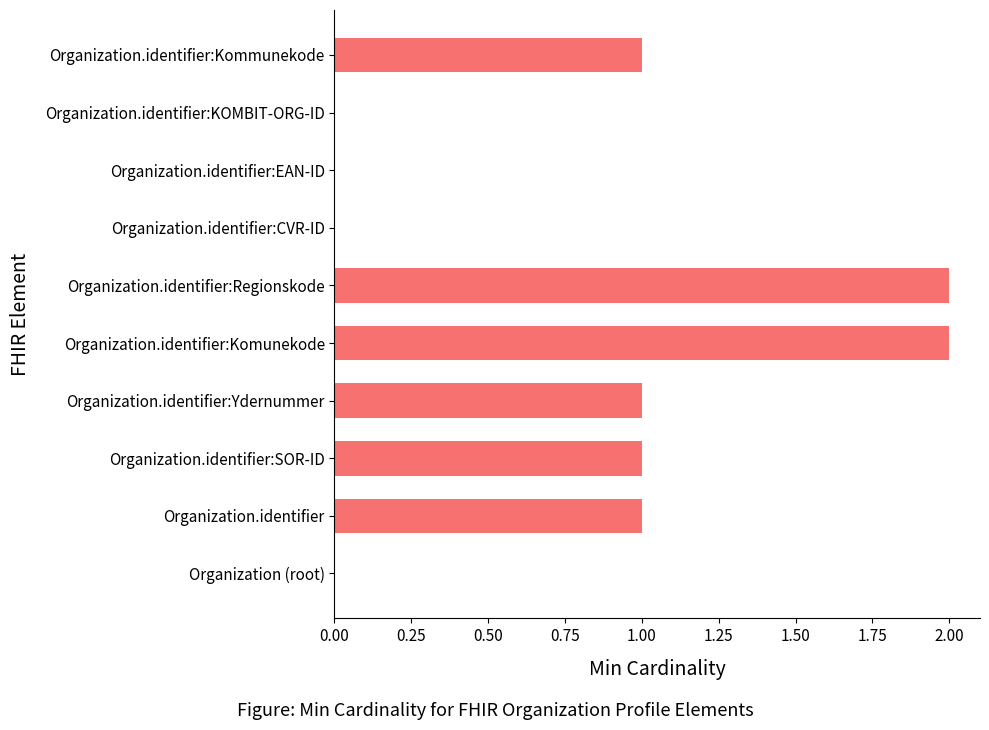

The value at Organization.identifier:Ydernummer is 1. True or false?

True